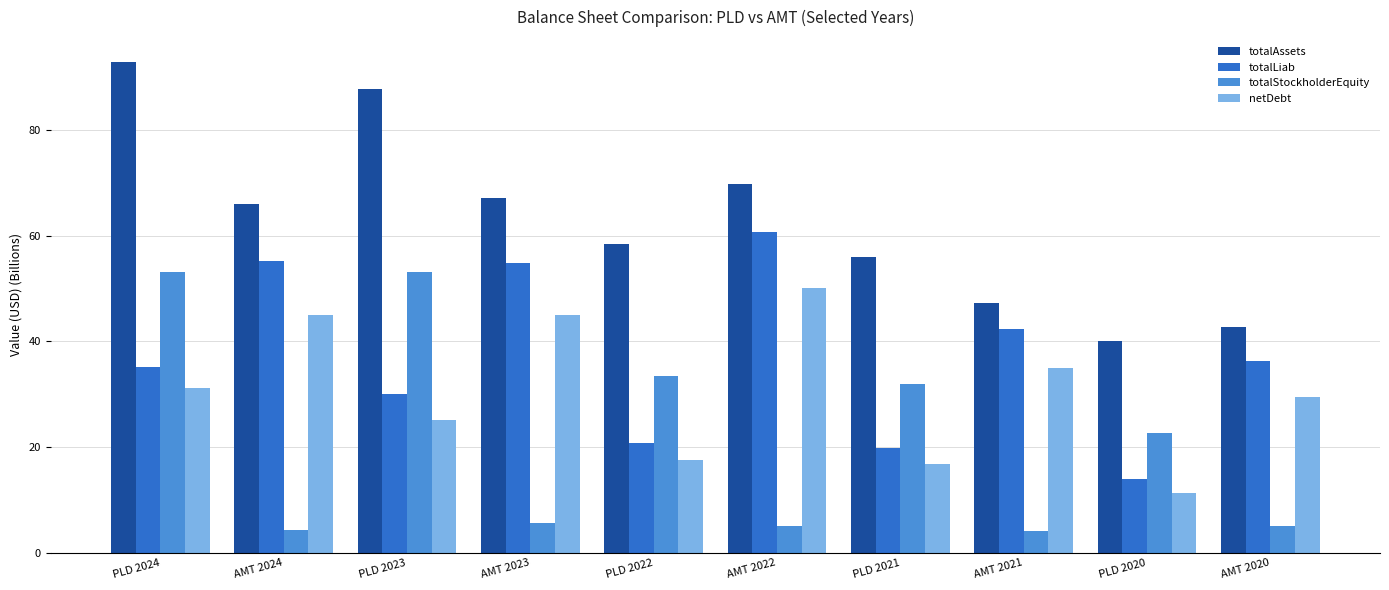

At PLD 2021, list the series in order from smallest to largest.

netDebt, totalLiab, totalStockholderEquity, totalAssets